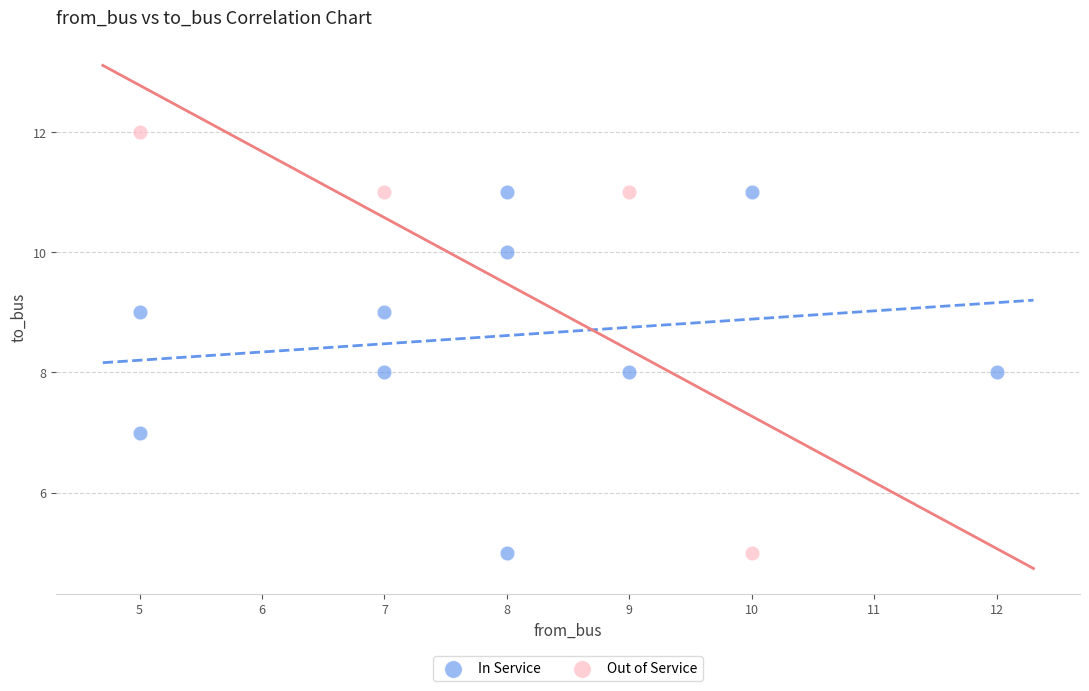

What are all the series names shown in the legend?

In Service, Out of Service